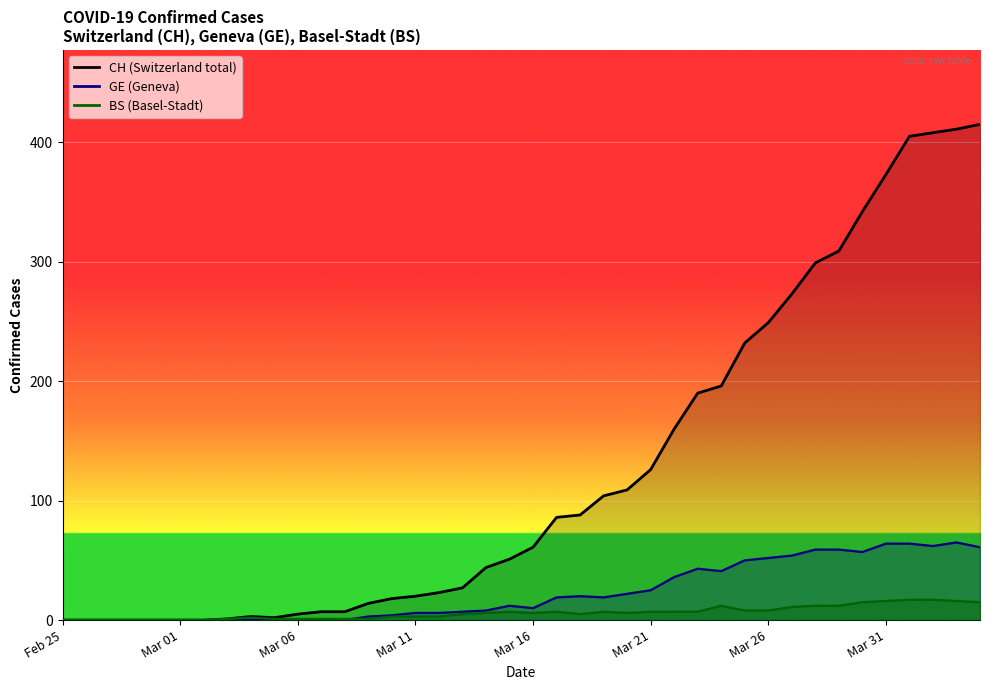

What is the total value across all series at 28?

249